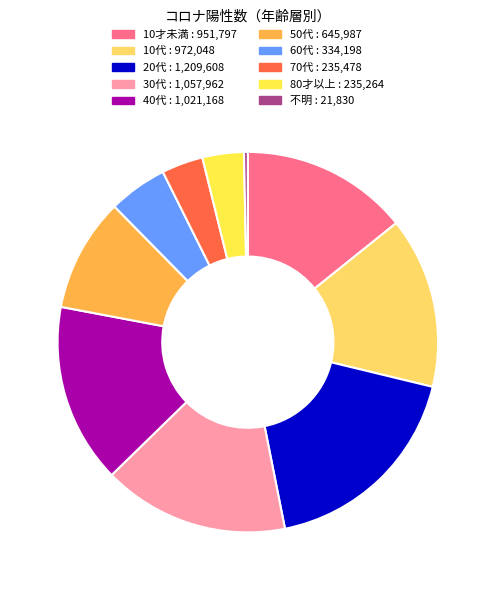

Is there any slice that represents more than half of the pie?

No